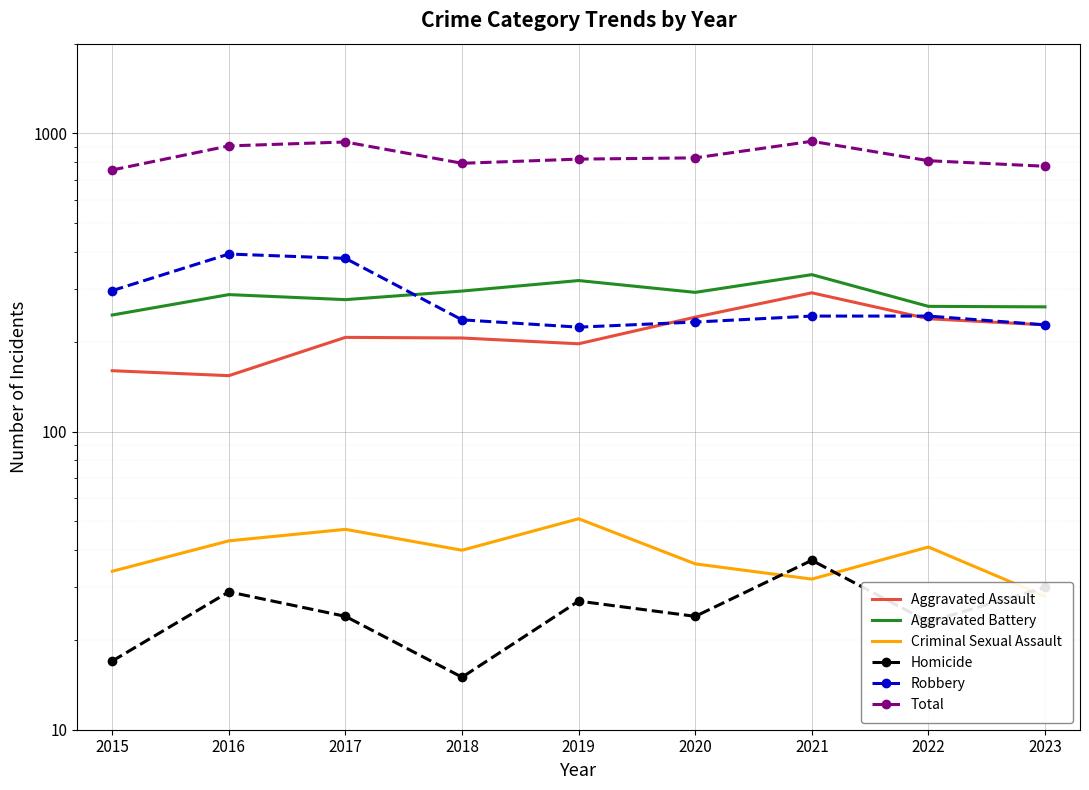

How many lines are shown in the chart?

6